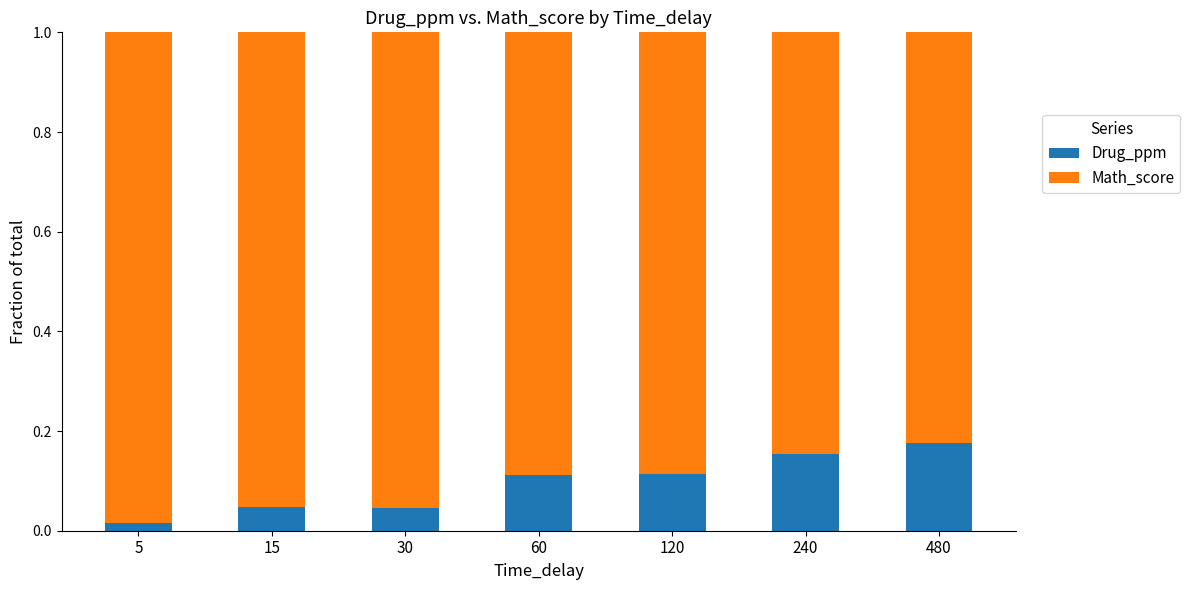

At which label does Drug_ppm reach its peak?

480